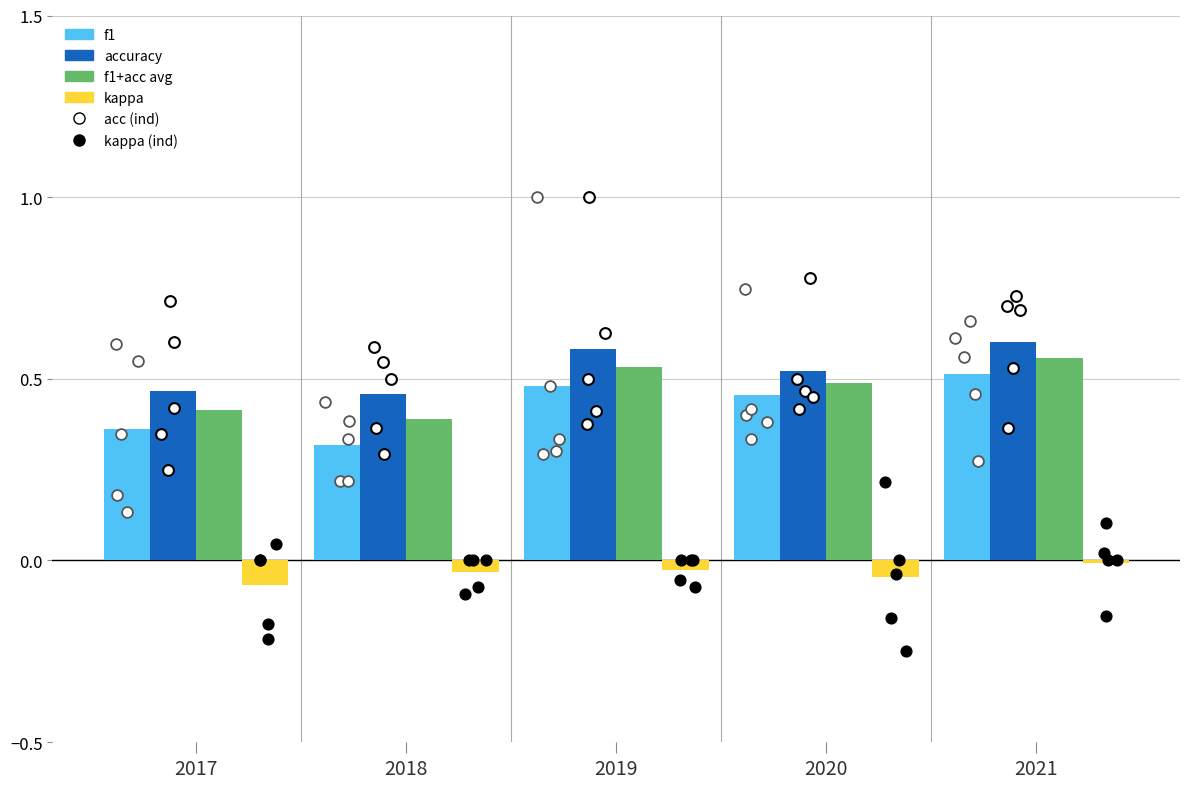

Which series has the largest Y range (max minus min)?

f1